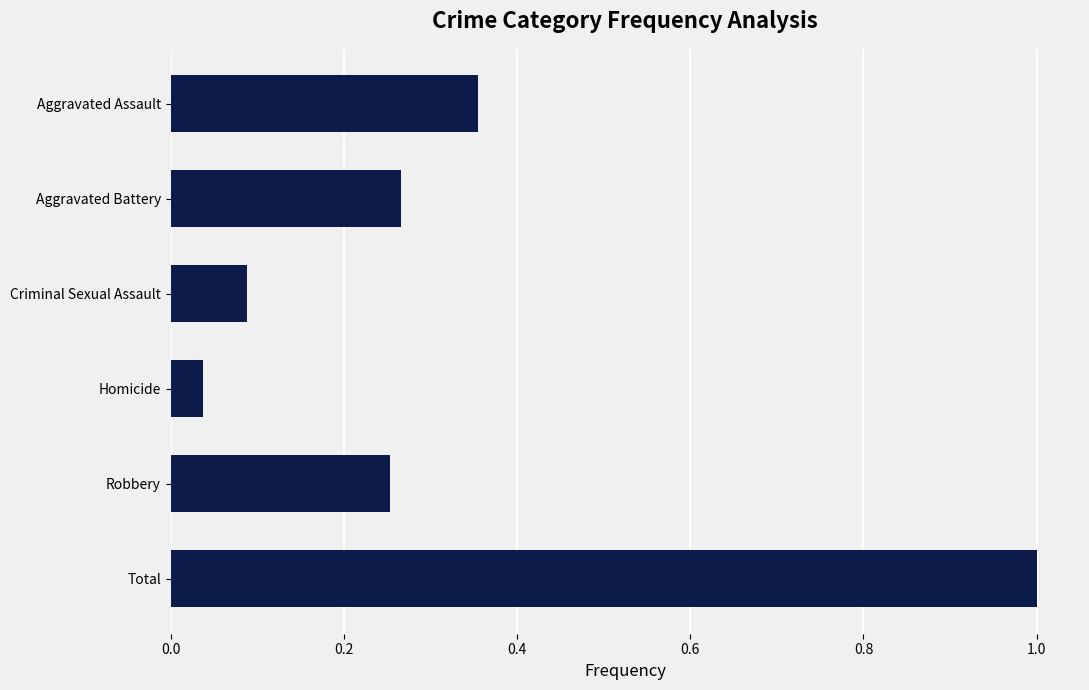

What is the label of the 1st bar from the bottom?

Total